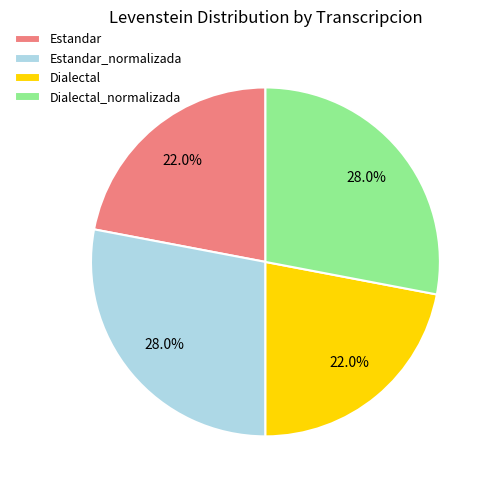

How much of the chart is everything except Dialectal?

78.0%